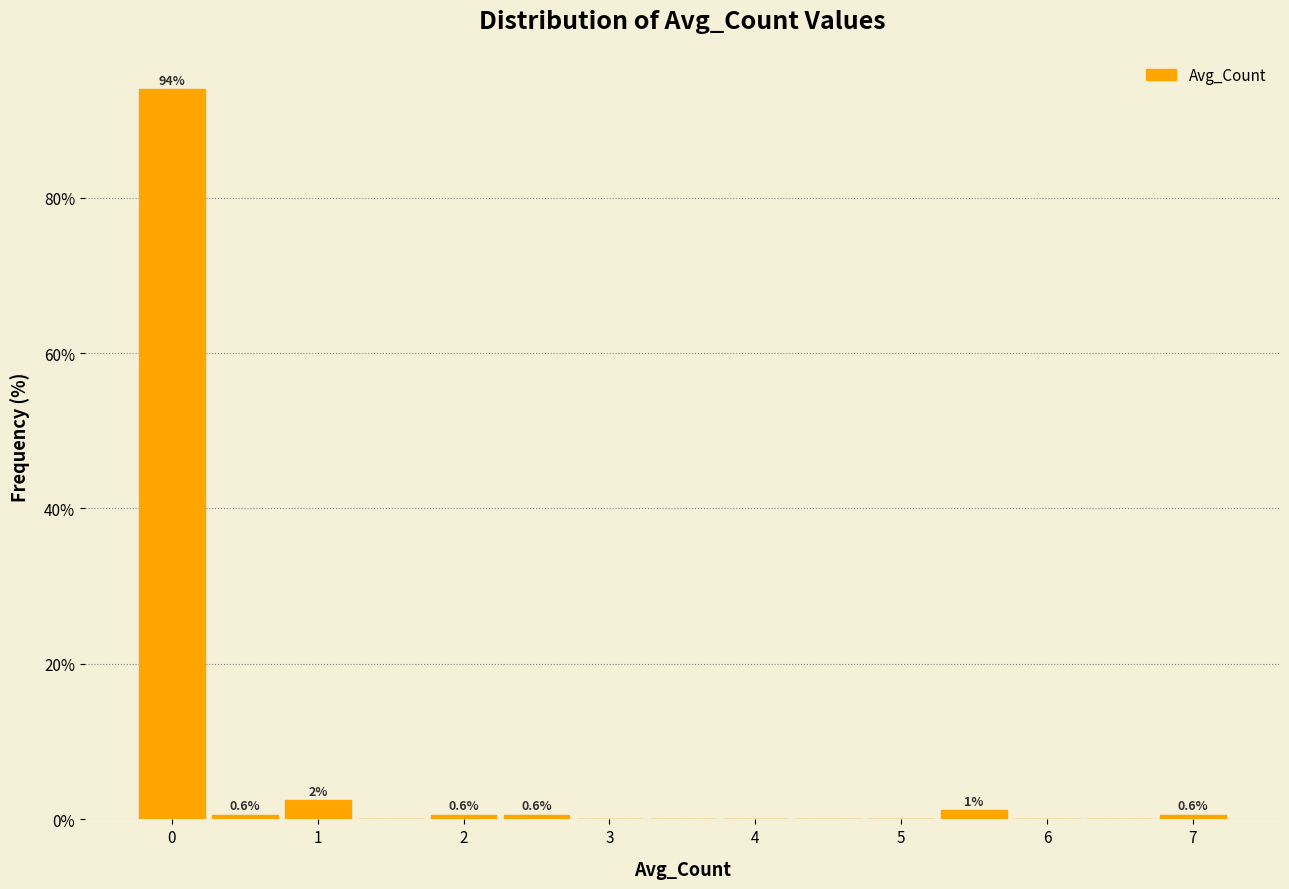

Over which range of the x-axis is the bar tallest?

-0.25 to 0.25